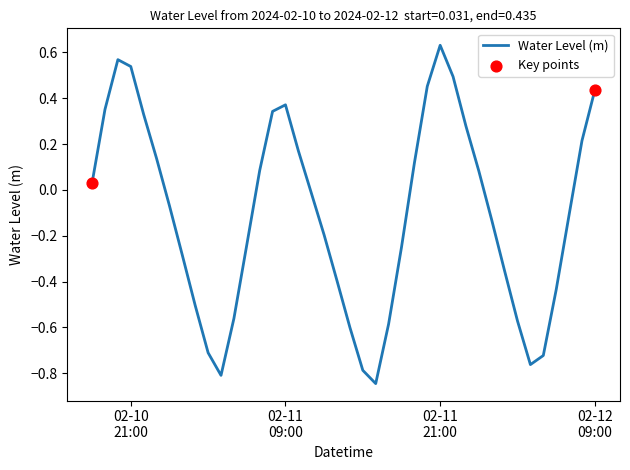

How many lines are shown in the chart?

1